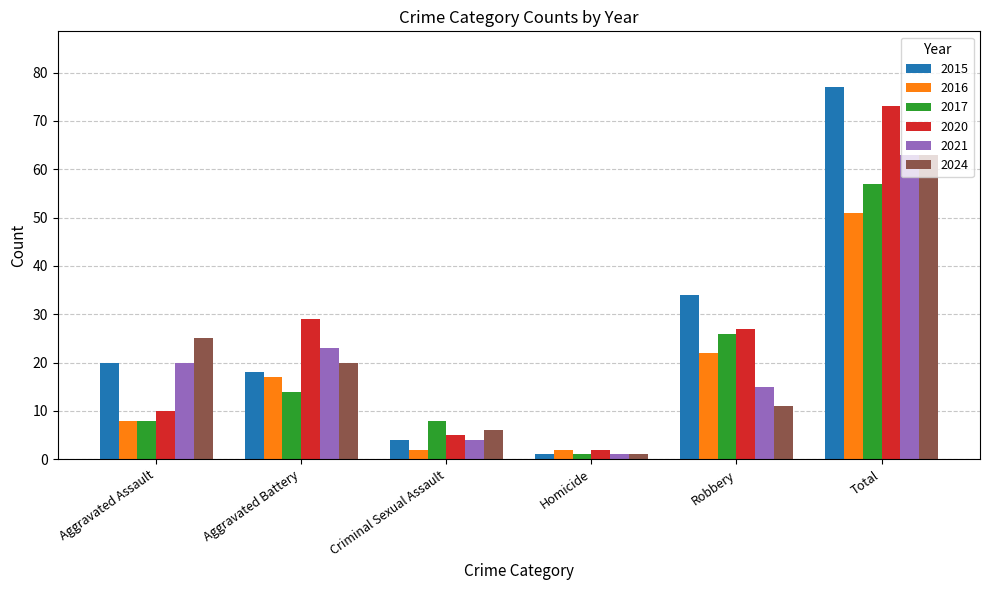

What is the difference between the maximum and minimum values in the 2016 series?

49